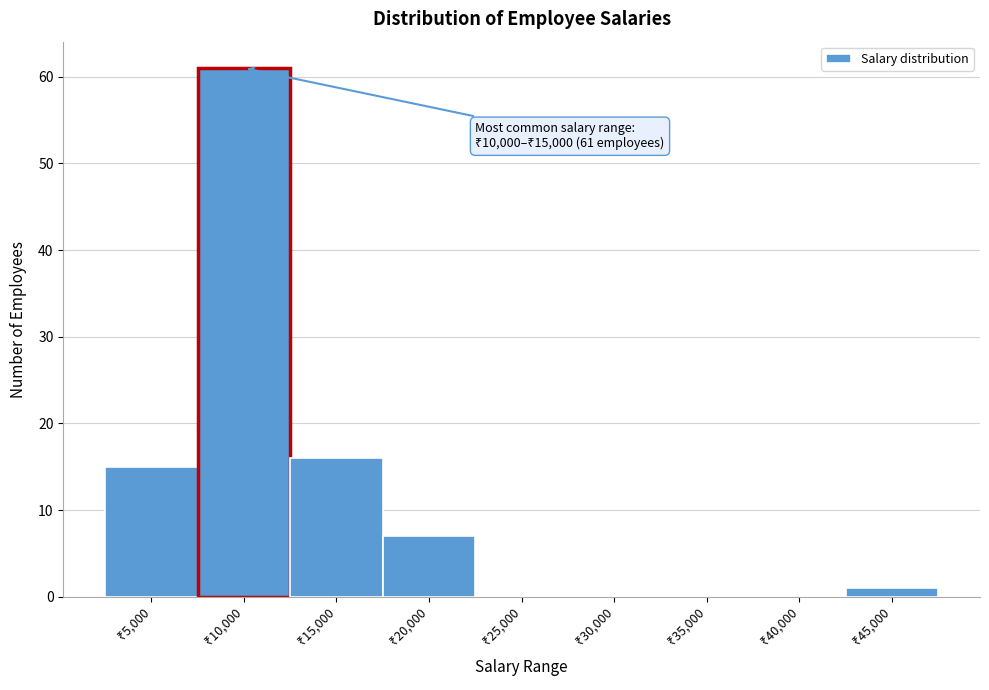

What is the greatest value displayed?

61